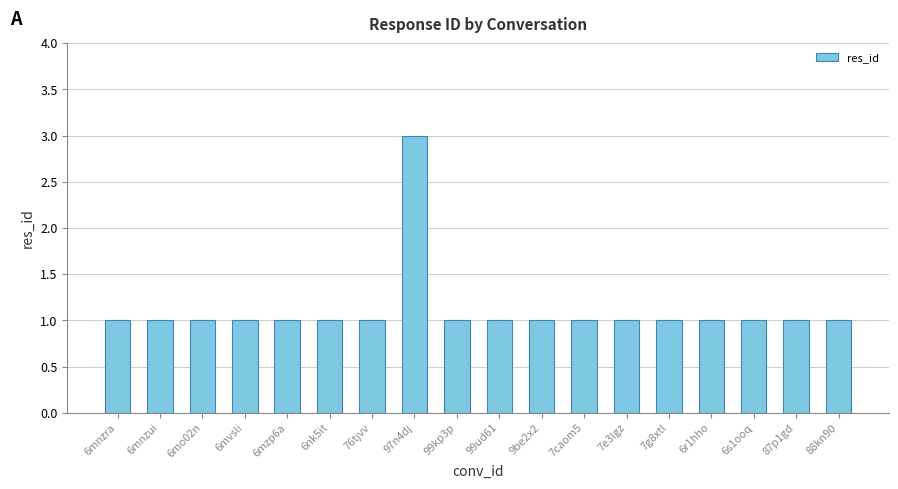

Which category has the highest value across all series?

97n4dj